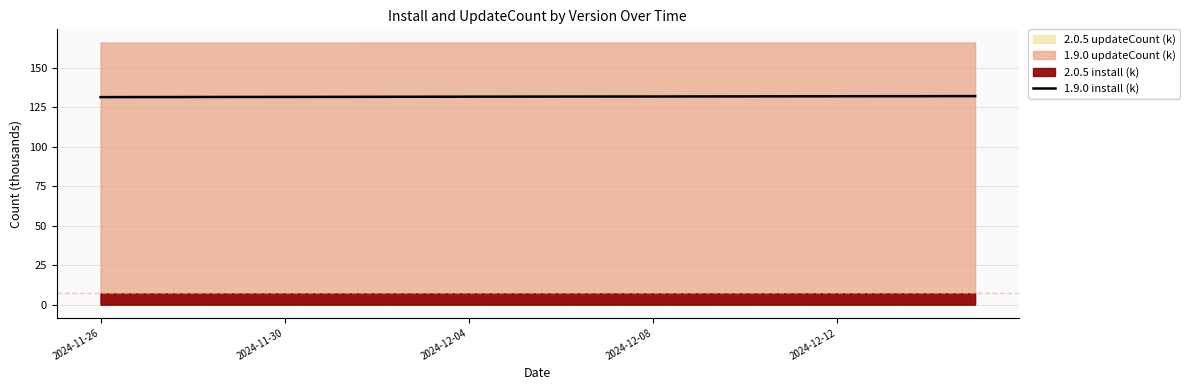

The 1.9.0 install (k) series shows 131.7 at 2024-12-04. True or false?

True